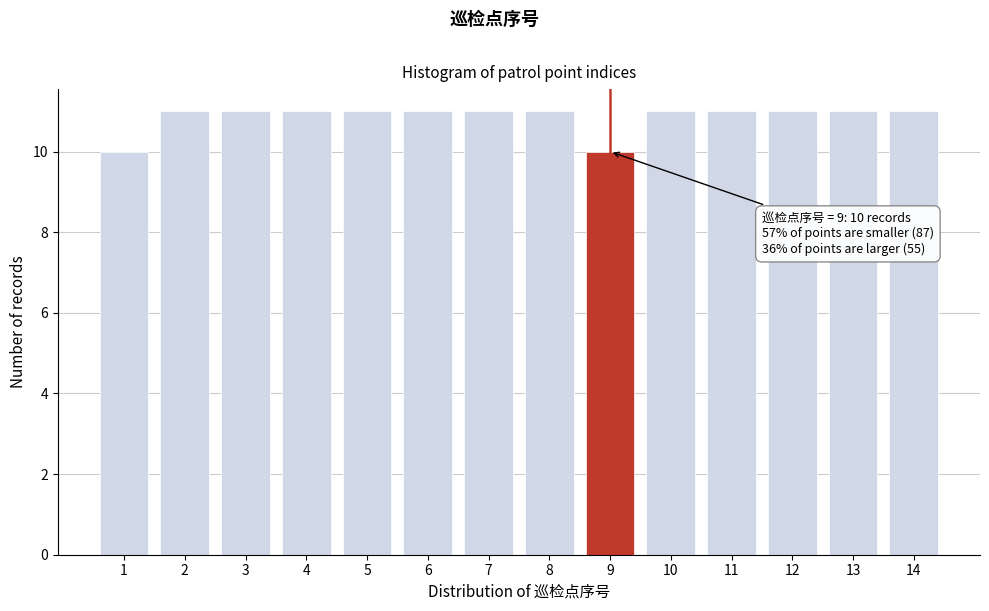

Reading left to right, what are all the values shown in this chart?

10	11	11	11	11	11	11	11	10	11	11	11	11	11